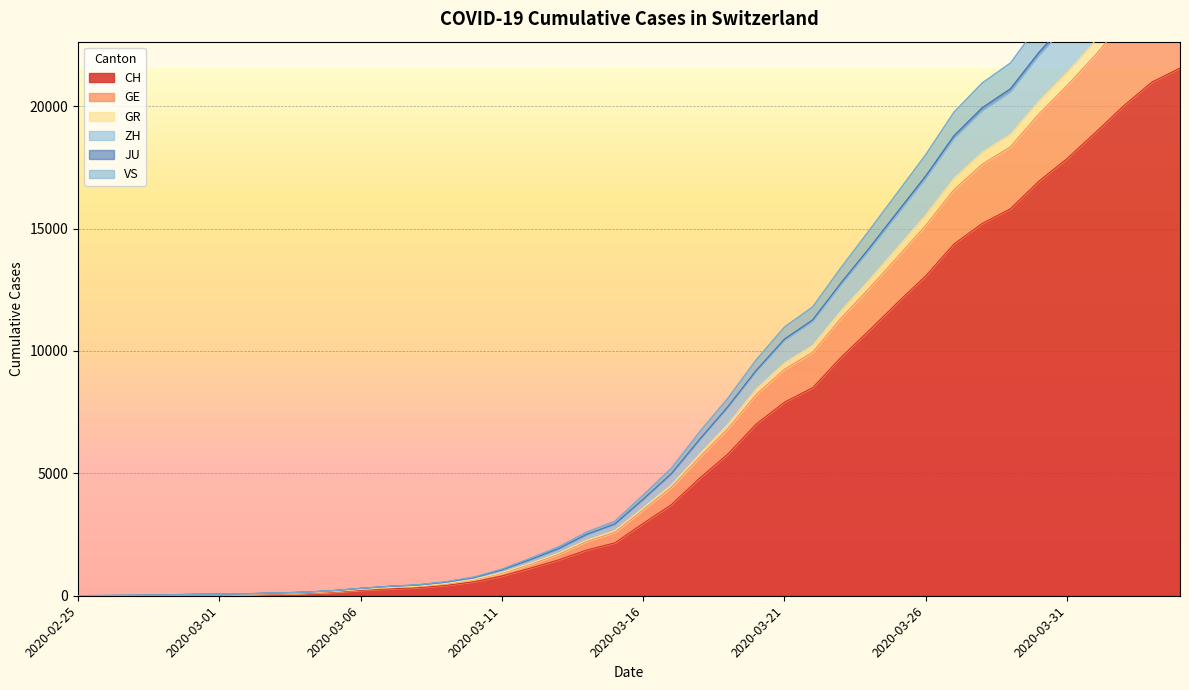

Reading right to left, what are all the values shown in this chart?

CH: 21554	20978	20005	18915	17852	16928	15809	15207	14367	13064	11975	10838	9735	8498	7904	7014	5788	4801	3722	2954	2160	1866	1461	1124	806	569	419	327	280	219	142	97	69	50	36	30	20	8	4	0
GE: 25342	24628	23450	22075	20836	19671	18339	17626	16582	15121	13831	12555	11335	9943	9246	8218	6823	5658	4427	3505	2590	2213	1686	1278	919	648	479	372	323	249	162	113	83	61	46	39	25	9	5	0
GR: 30021	29228	27844	26219	24670	23326	21762	20947	19754	18017	16466	14921	13399	11801	10975	9635	8069	6698	5211	4112	3045	2603	1995	1526	1088	761	570	447	386	304	208	146	110	84	62	53	35	14	7	0
ZH: 28449	27694	26361	24792	23319	22054	20580	19811	18672	17043	15581	14111	12702	11205	10423	9155	7684	6354	4957	3915	2911	2487	1902	1461	1051	732	546	430	374	294	199	140	105	80	59	51	33	13	7	0
JU: 25999	25277	24072	22667	21383	20206	18858	18121	17056	15554	14224	12898	11635	10227	9504	8444	7005	5786	4528	3589	2661	2269	1739	1321	950	670	497	390	340	265	176	125	92	70	52	45	31	11	7	0
VS: 28603	27843	26510	24937	23459	22182	20707	19930	18786	17143	15673	14193	12771	11266	10477	9199	7720	6386	4986	3940	2930	2505	1919	1473	1058	739	553	435	379	298	203	142	107	81	60	52	34	14	7	0